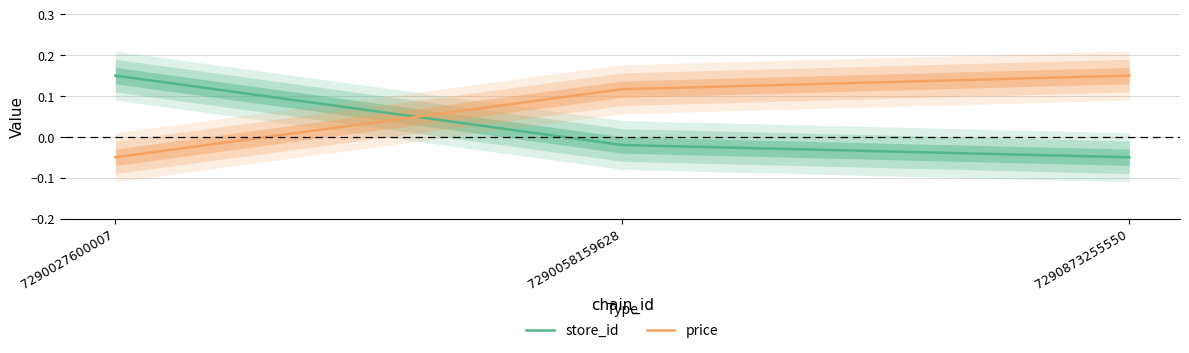

Is the value of price at 7290027600007 greater than the value of store_id at 7290027600007?

No